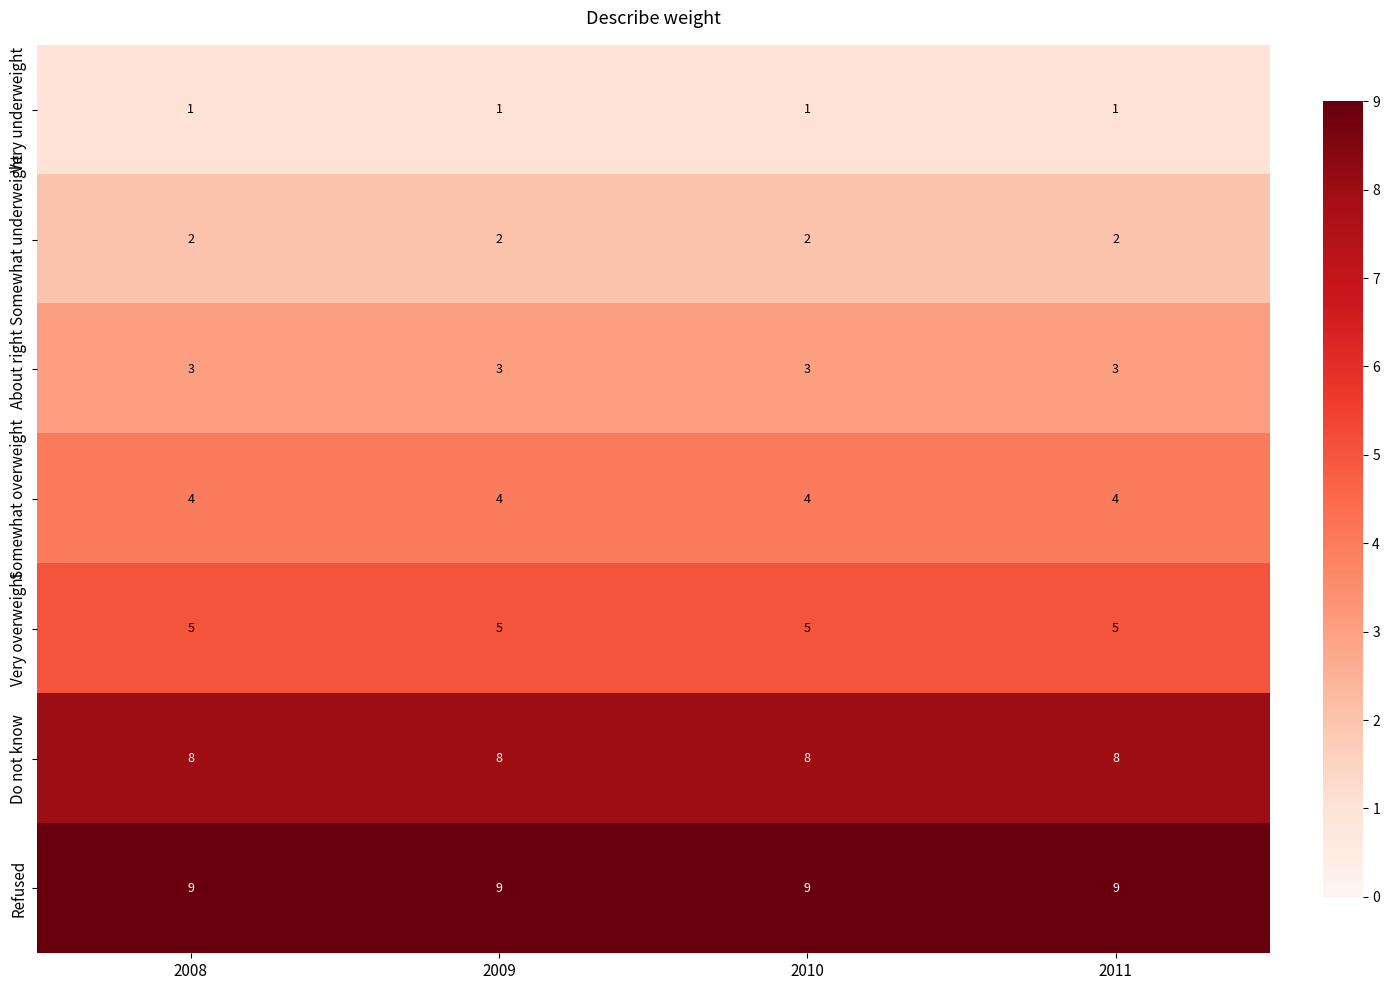

True or false: Refused has a value of 9 at 2010.

True